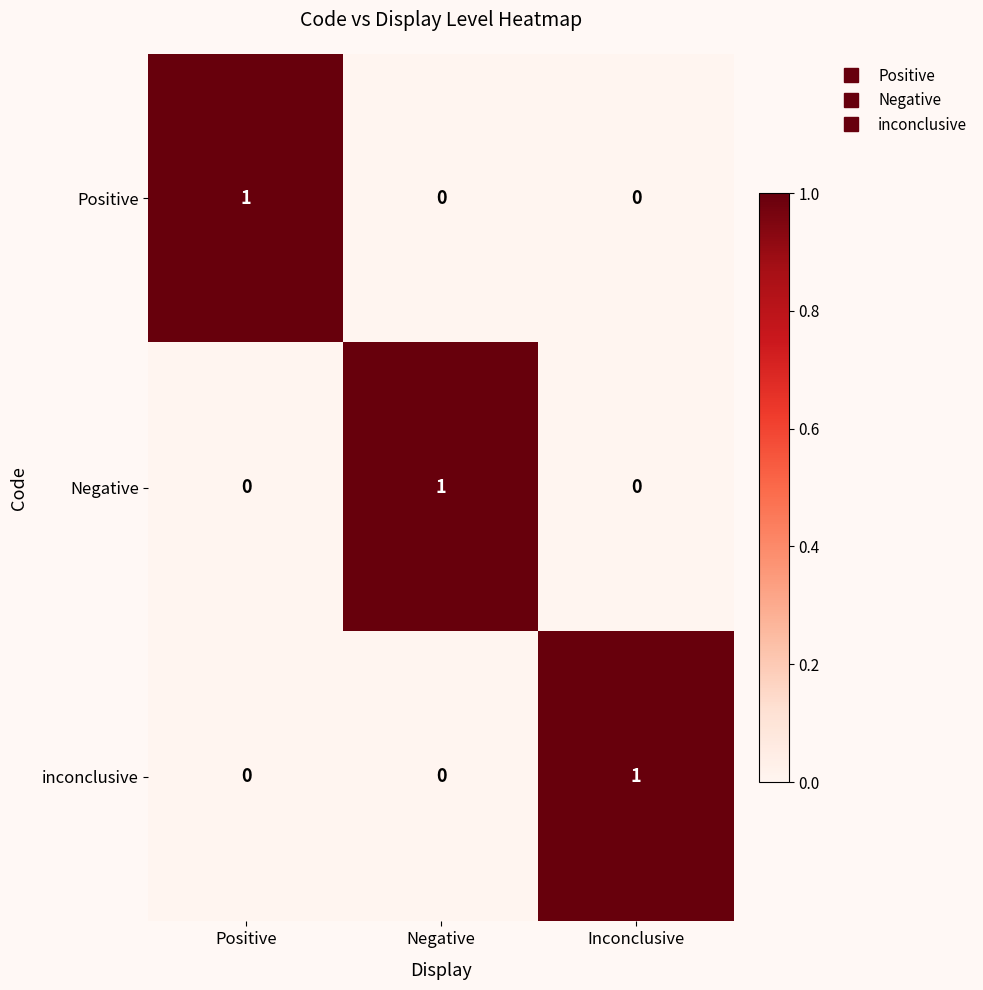

The inconclusive series shows 0 at Inconclusive. True or false?

False